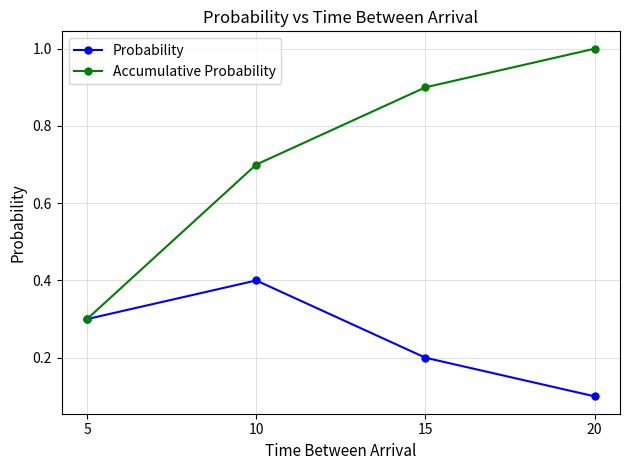

Rank the series by their maximum value, from highest to lowest.

Accumulative Probability, Probability